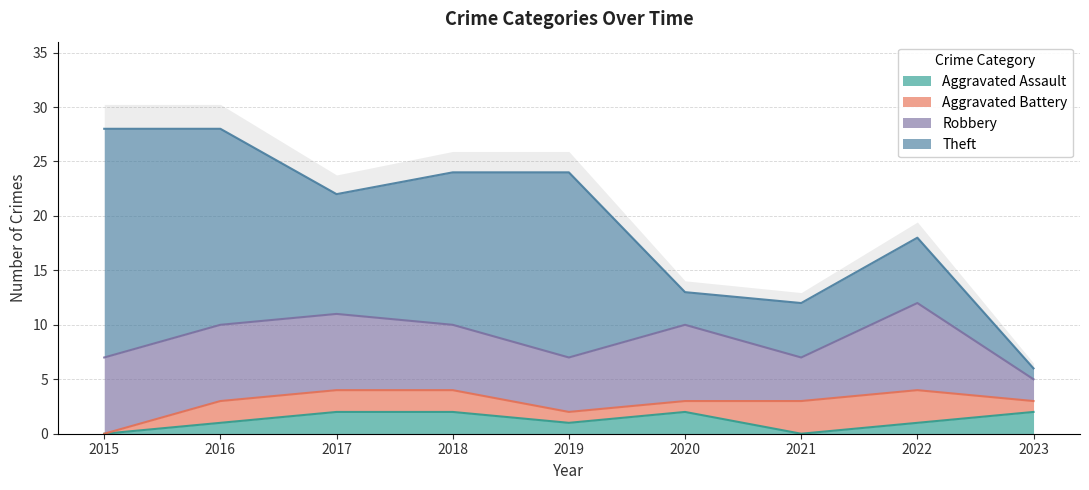

How many data points in Theft are above 11?

4